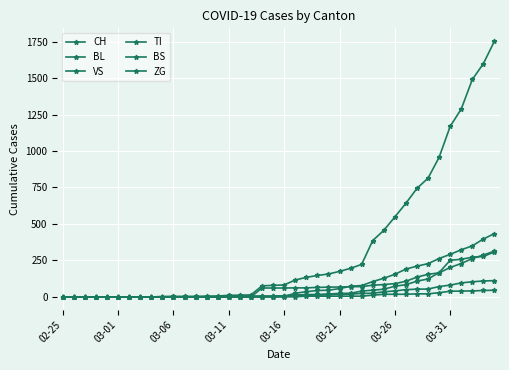

In BS, how many points are lower than both neighbors (excluding endpoints)?

1